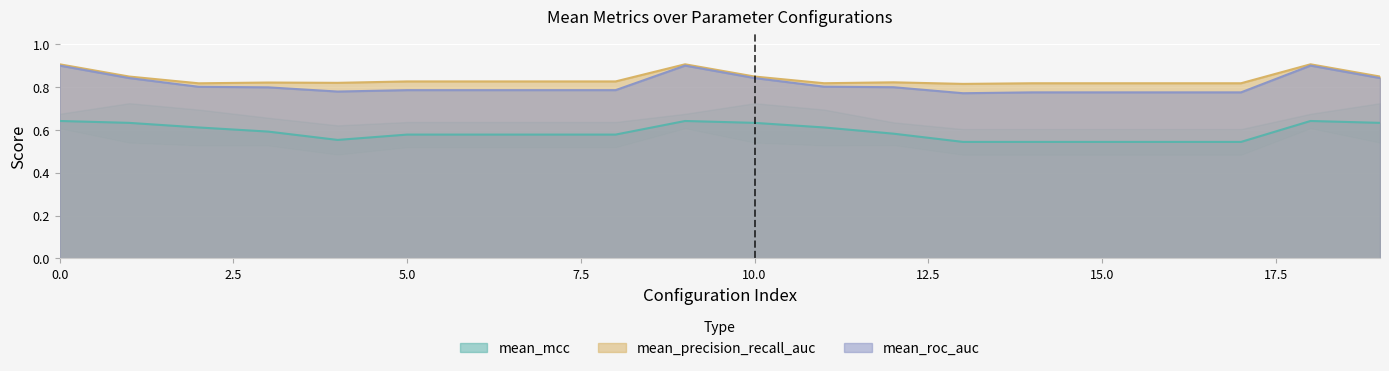

What is the average value of the mean_mcc series?

0.6